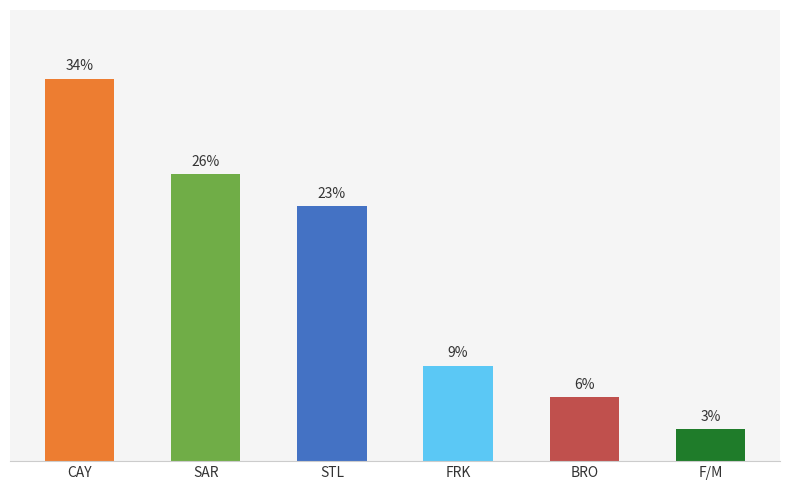

Are the bars horizontal?

No